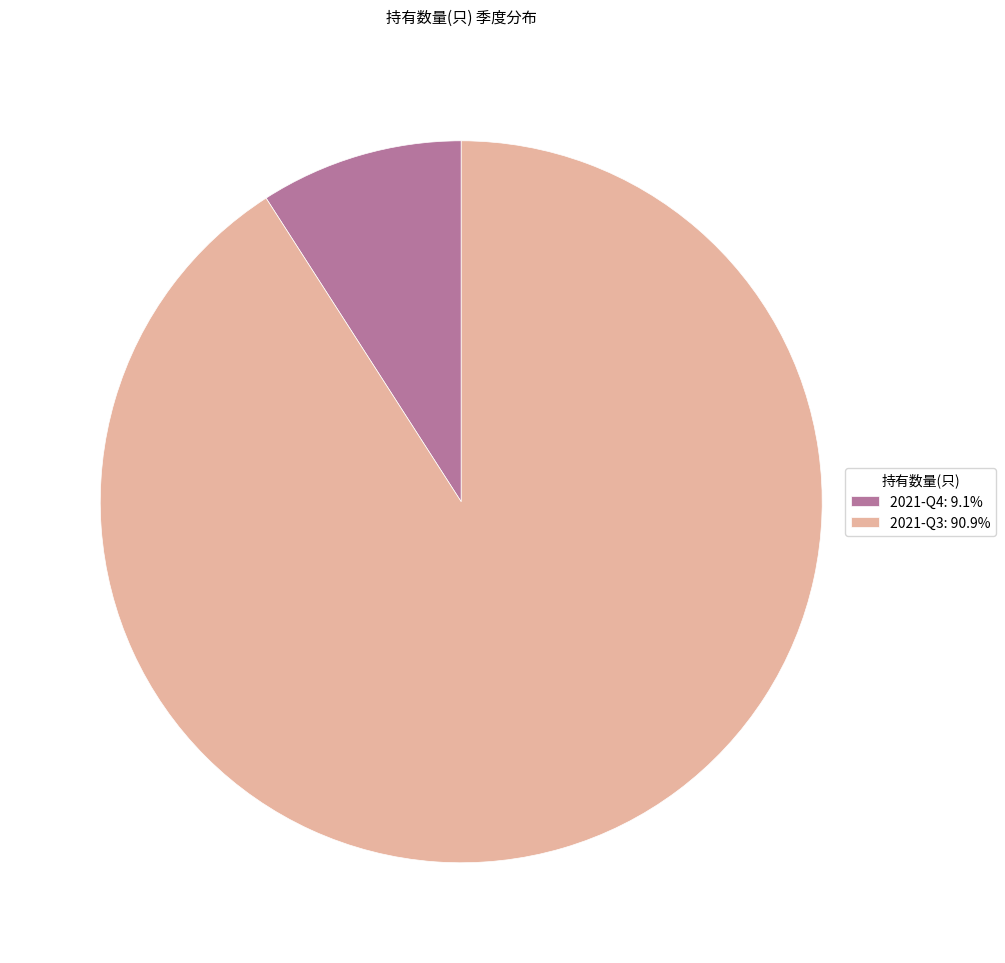

How many slices are in this pie chart?

2